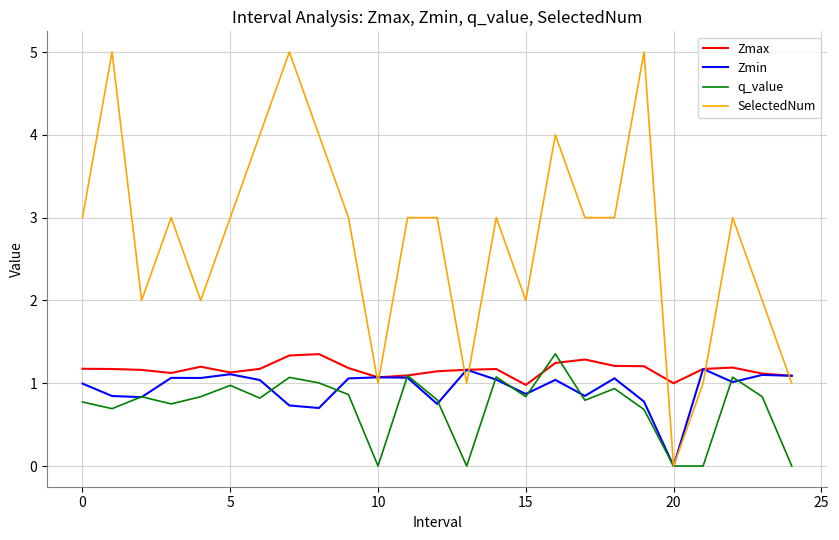

What is the maximum value shown in the chart?

5.0